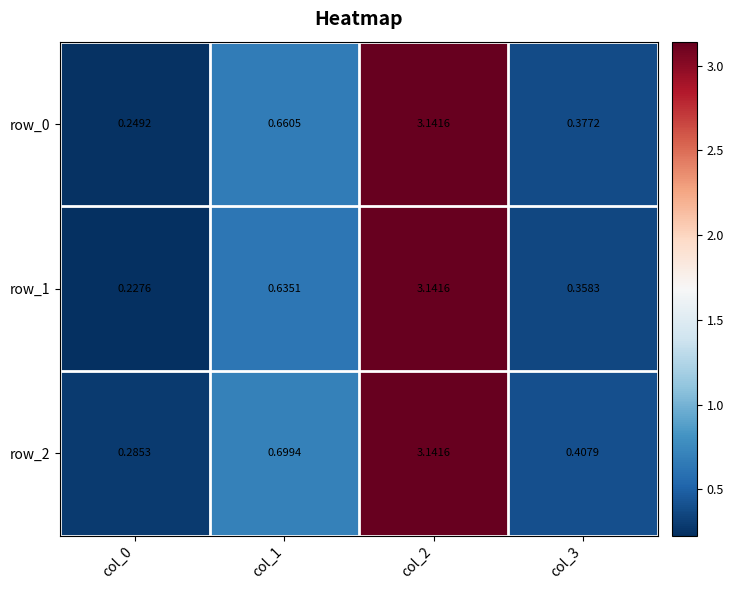

Which series changed the most between col_1 and col_3?

row_2